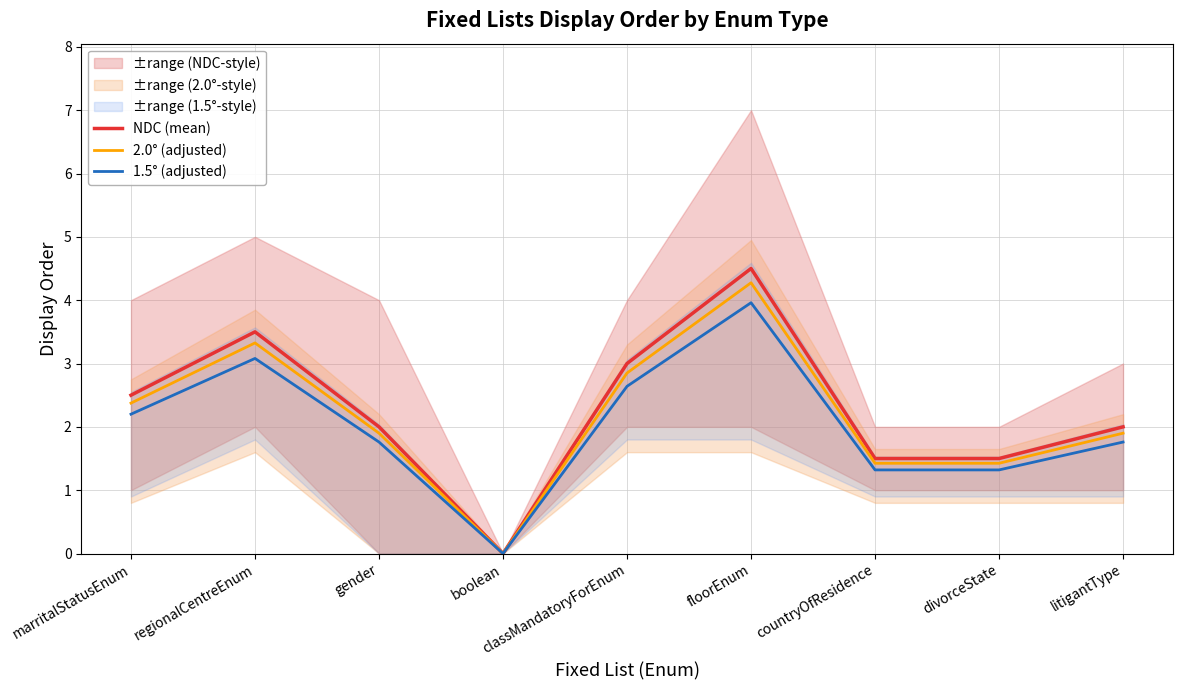

Between countryOfResidence and floorEnum, which is larger?

floorEnum